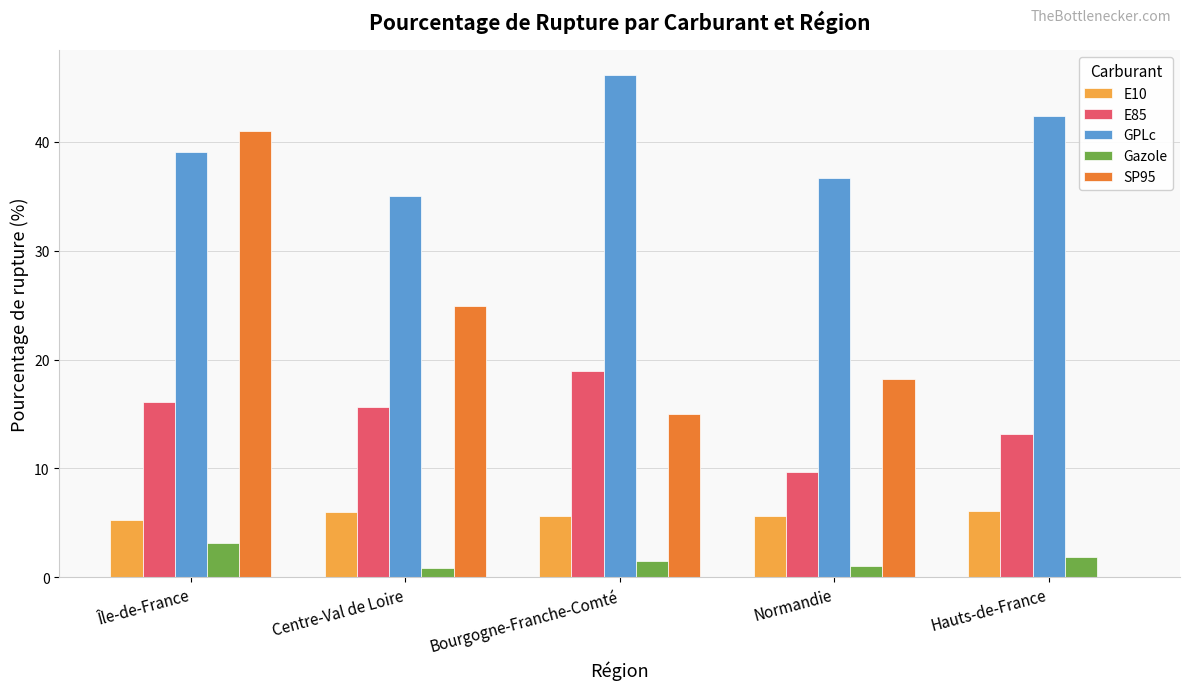

Which series changed the most between Île-de-France and Normandie?

SP95